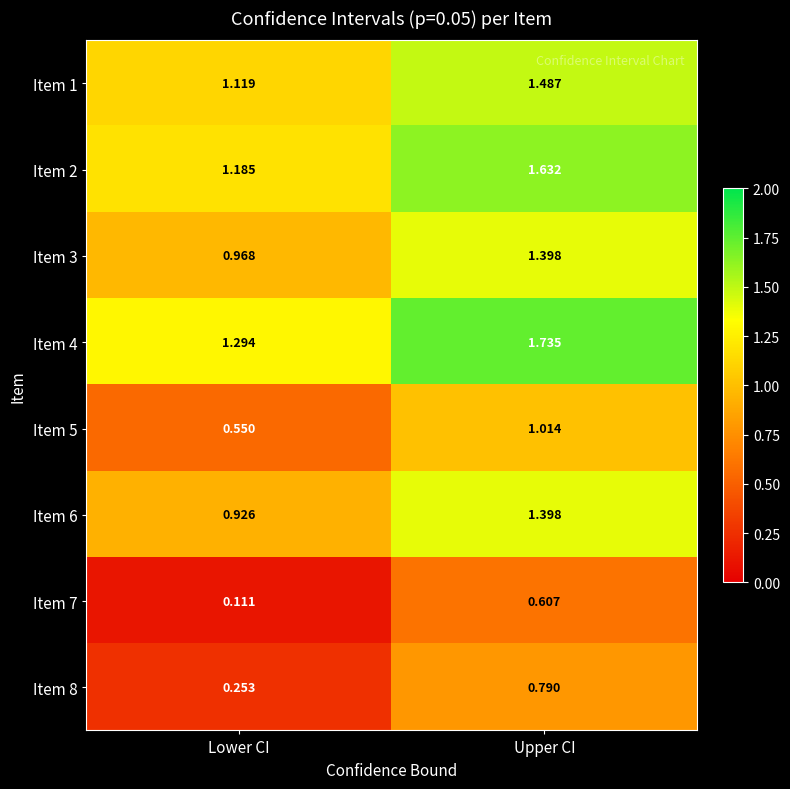

At which category does the chart reach its peak across all series?

Upper CI